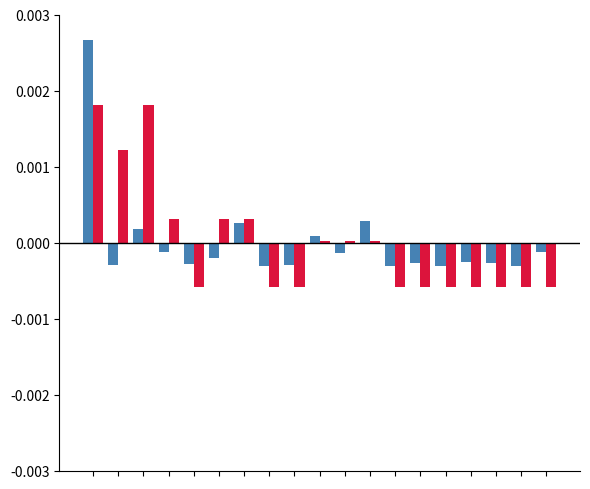

Count the number of data series in this chart.

2